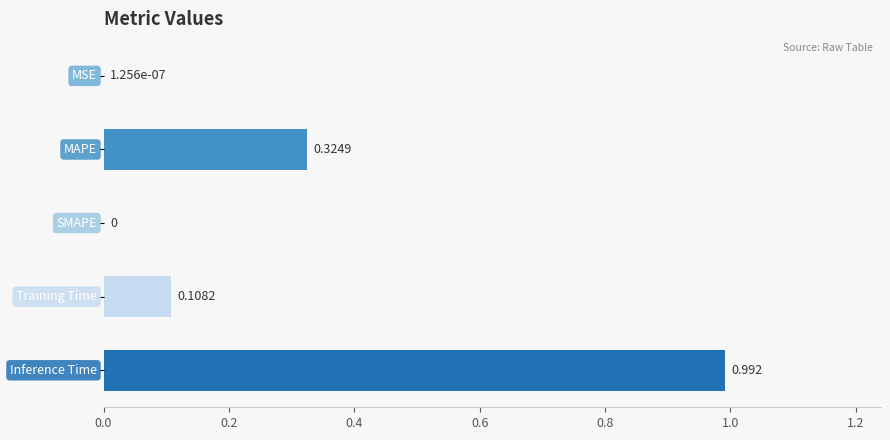

How many series are shown in this chart?

1